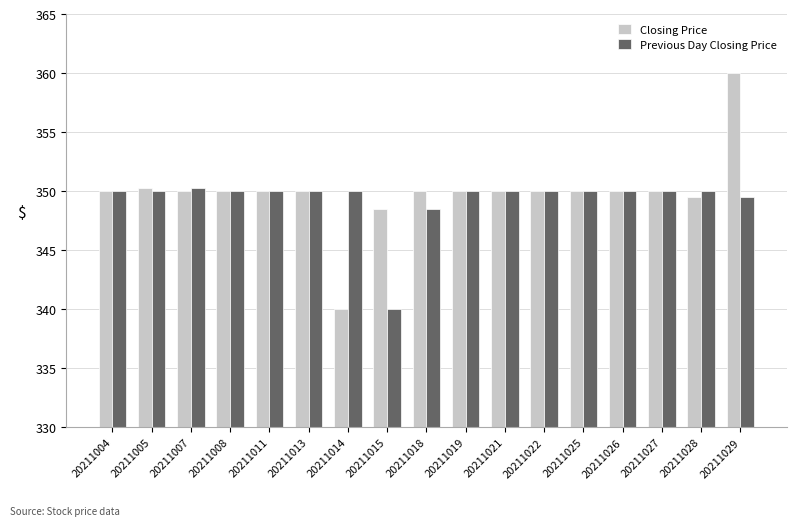

The Previous Day Closing Price series shows 544.7 at 20211027. True or false?

False